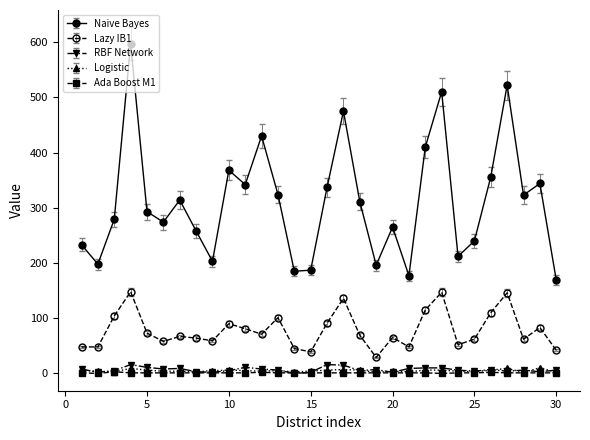

What is the greatest value displayed?

597